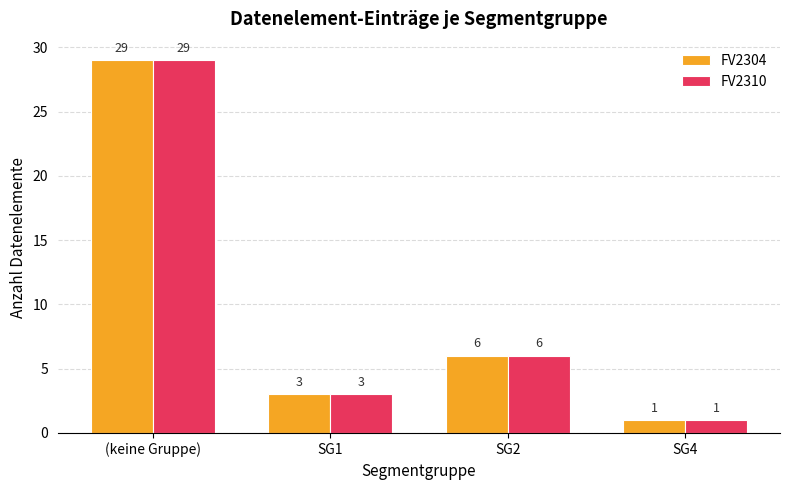

The FV2310 series shows 9 at SG2. True or false?

False